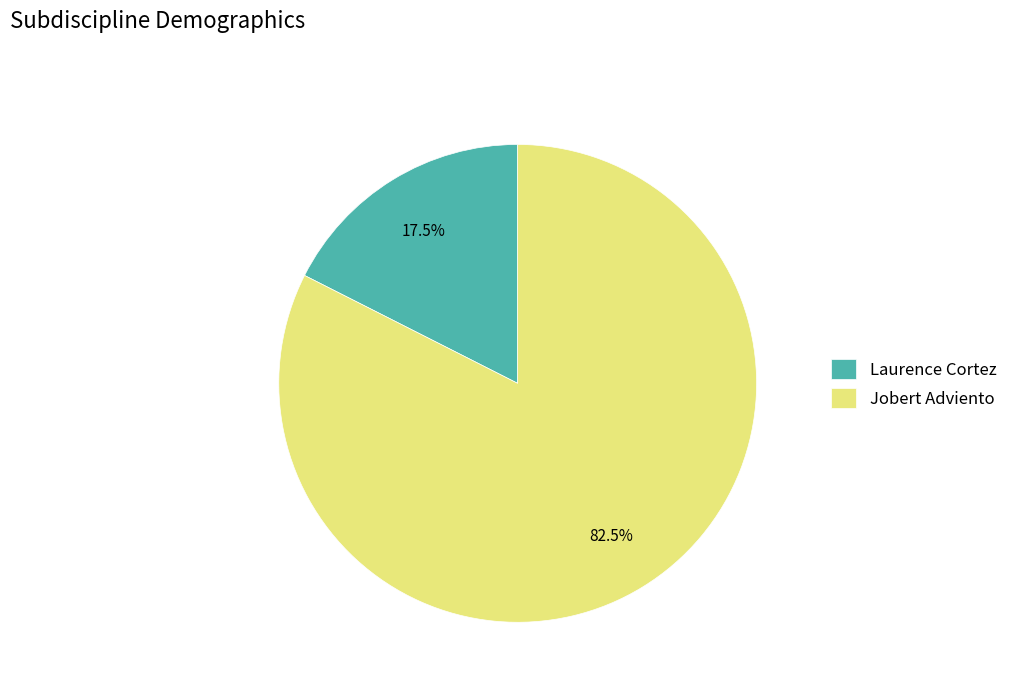

Is it true that Jobert Adviento is 88% of the pie?

False